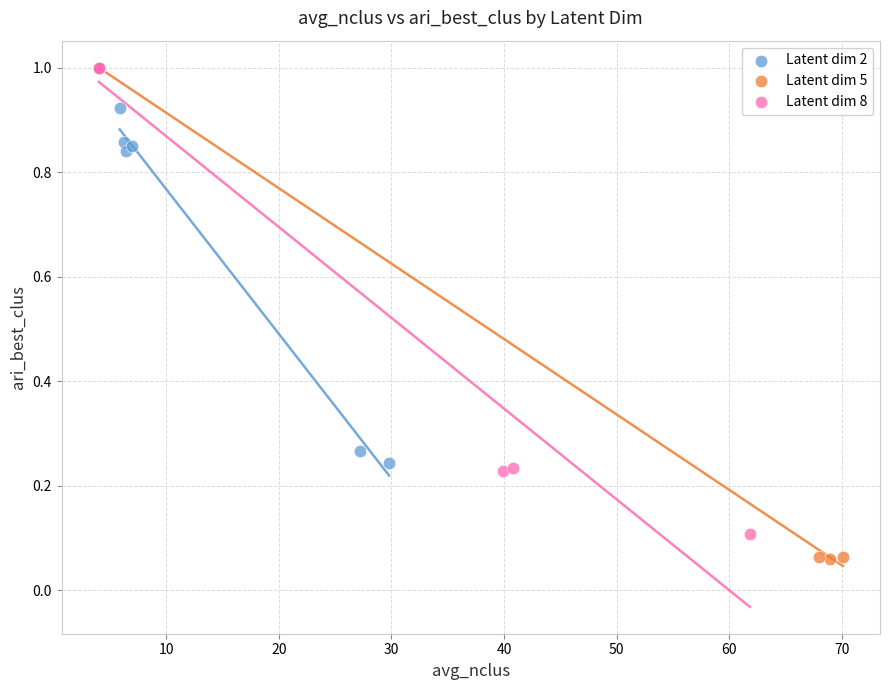

Which series contains the lowest Y value?

Latent dim 5